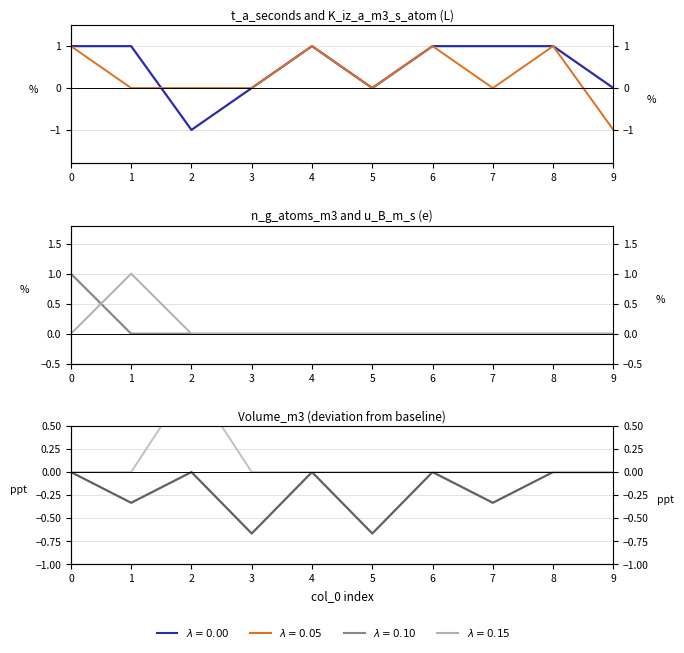

How many data points in t_a_seconds are less than 1?

4